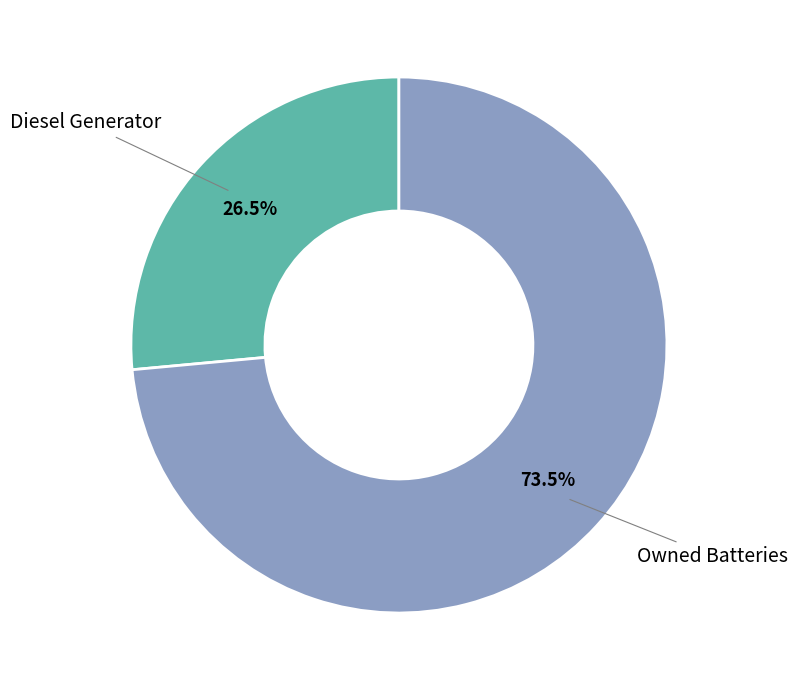

Does any single category account for the majority?

Yes